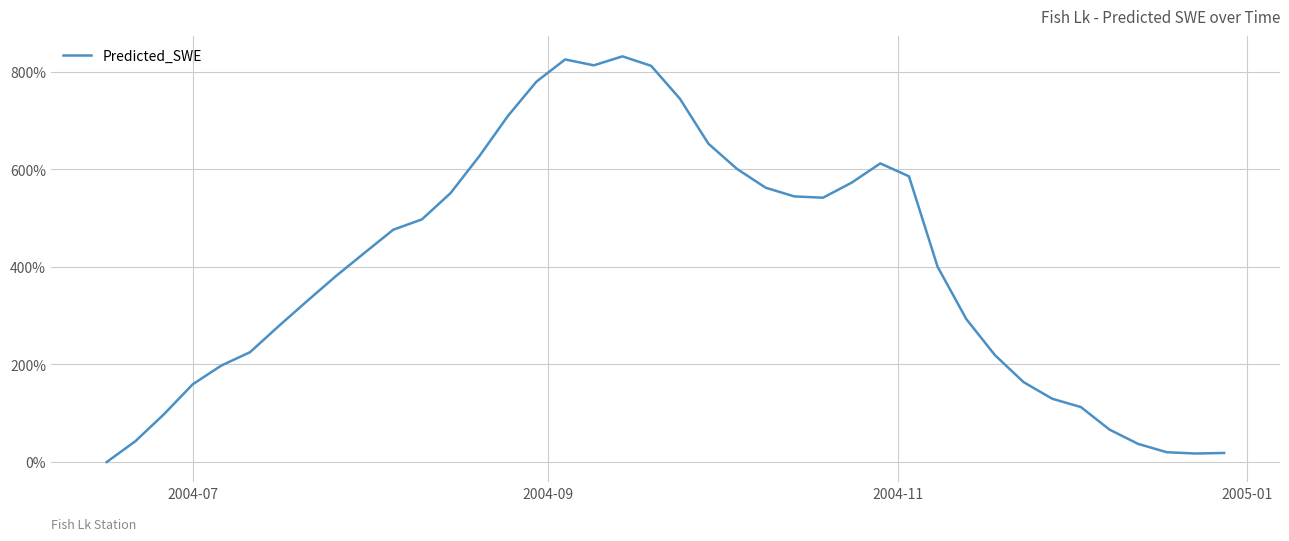

What is the difference between the maximum and minimum values?

831.6